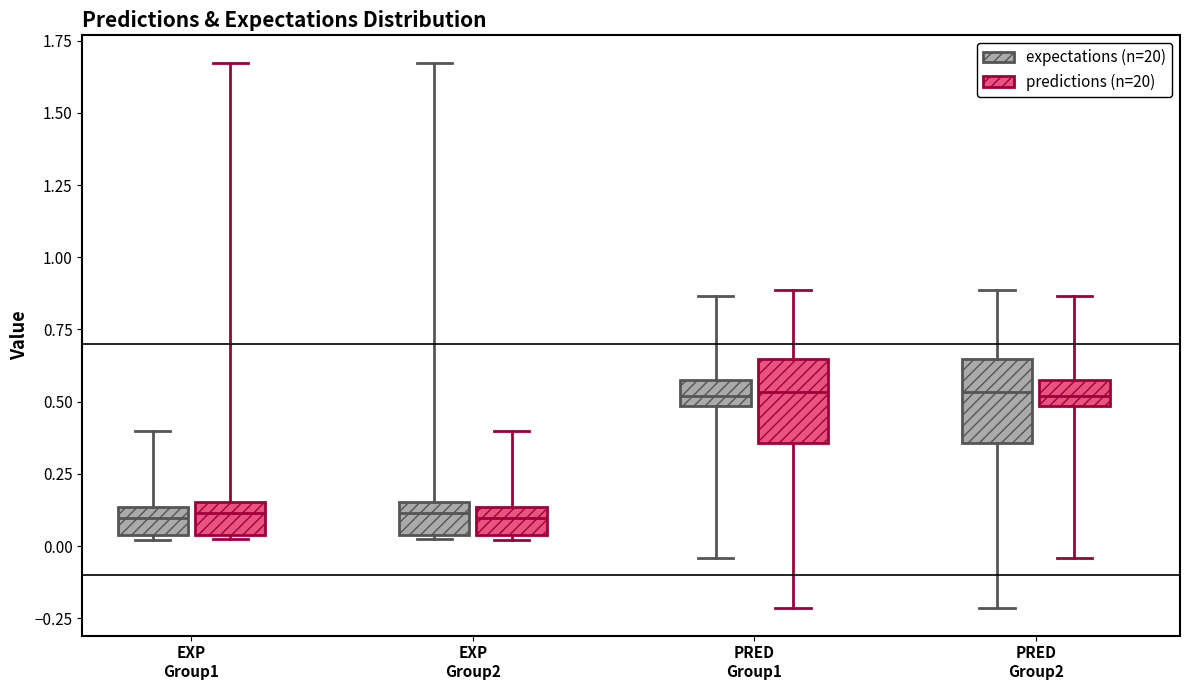

Reading left to right, transcribe this box plot: for each box, give where its median line is, the range the box spans, and where its two whiskers end, as read against the y-axis. The values are not printed on the chart, so give them approximately, as read against the axis.

EXP Group1 (expectations (n=20)): median 0.10, box 0.05 to 0.15, whiskers 0.00 to 0.40
EXP Group1 (predictions (n=20)): median 0.10, box 0.05 to 0.15, whiskers 0.05 to 1.65
EXP Group2 (expectations (n=20)): median 0.10, box 0.05 to 0.15, whiskers 0.05 to 1.65
EXP Group2 (predictions (n=20)): median 0.10, box 0.05 to 0.15, whiskers 0.00 to 0.40
PRED Group1 (expectations (n=20)): median 0.50 (inside the box), box 0.50 to 0.60, whiskers -0.05 to 0.85
PRED Group1 (predictions (n=20)): median 0.55, box 0.35 to 0.65, whiskers -0.20 to 0.90
PRED Group2 (expectations (n=20)): median 0.55, box 0.35 to 0.65, whiskers -0.20 to 0.90
PRED Group2 (predictions (n=20)): median 0.50 (inside the box), box 0.50 to 0.60, whiskers -0.05 to 0.85